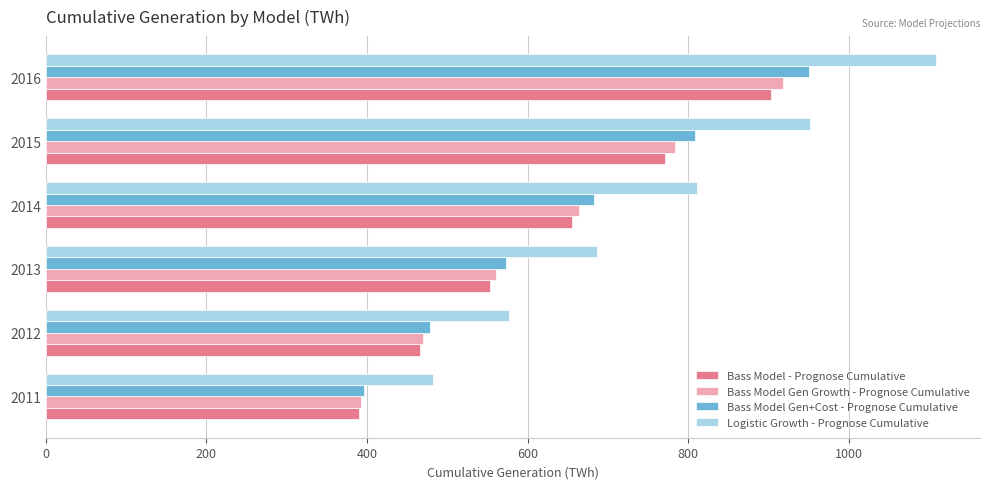

What is the approximate value of Bass Model Gen+Cost - Prognose Cumulative at 2014?

682.8